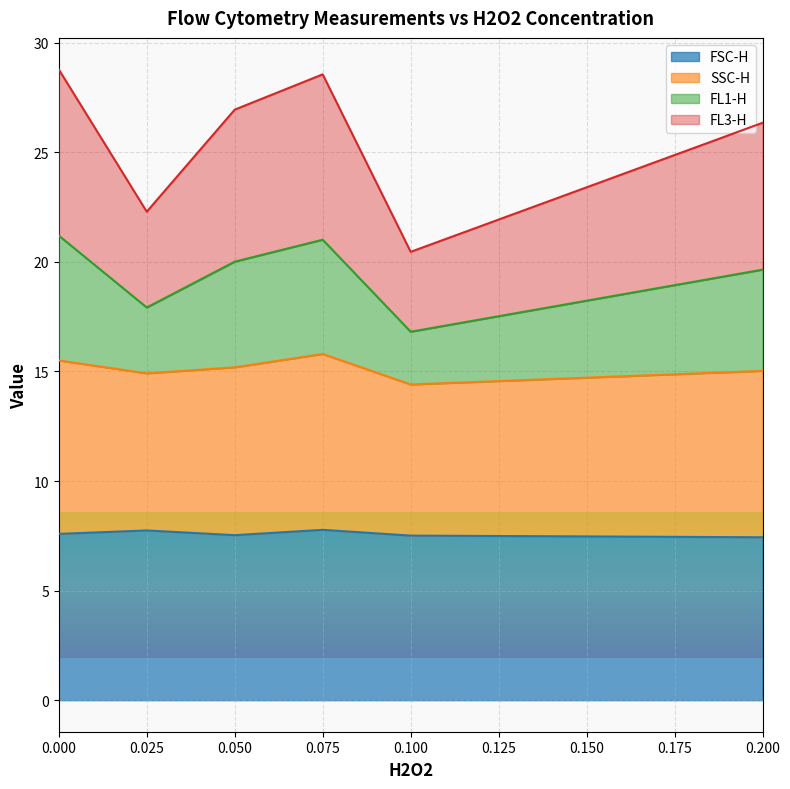

Is the value of SSC-H at 0.1 greater than the value of FL1-H at 0.05?

No